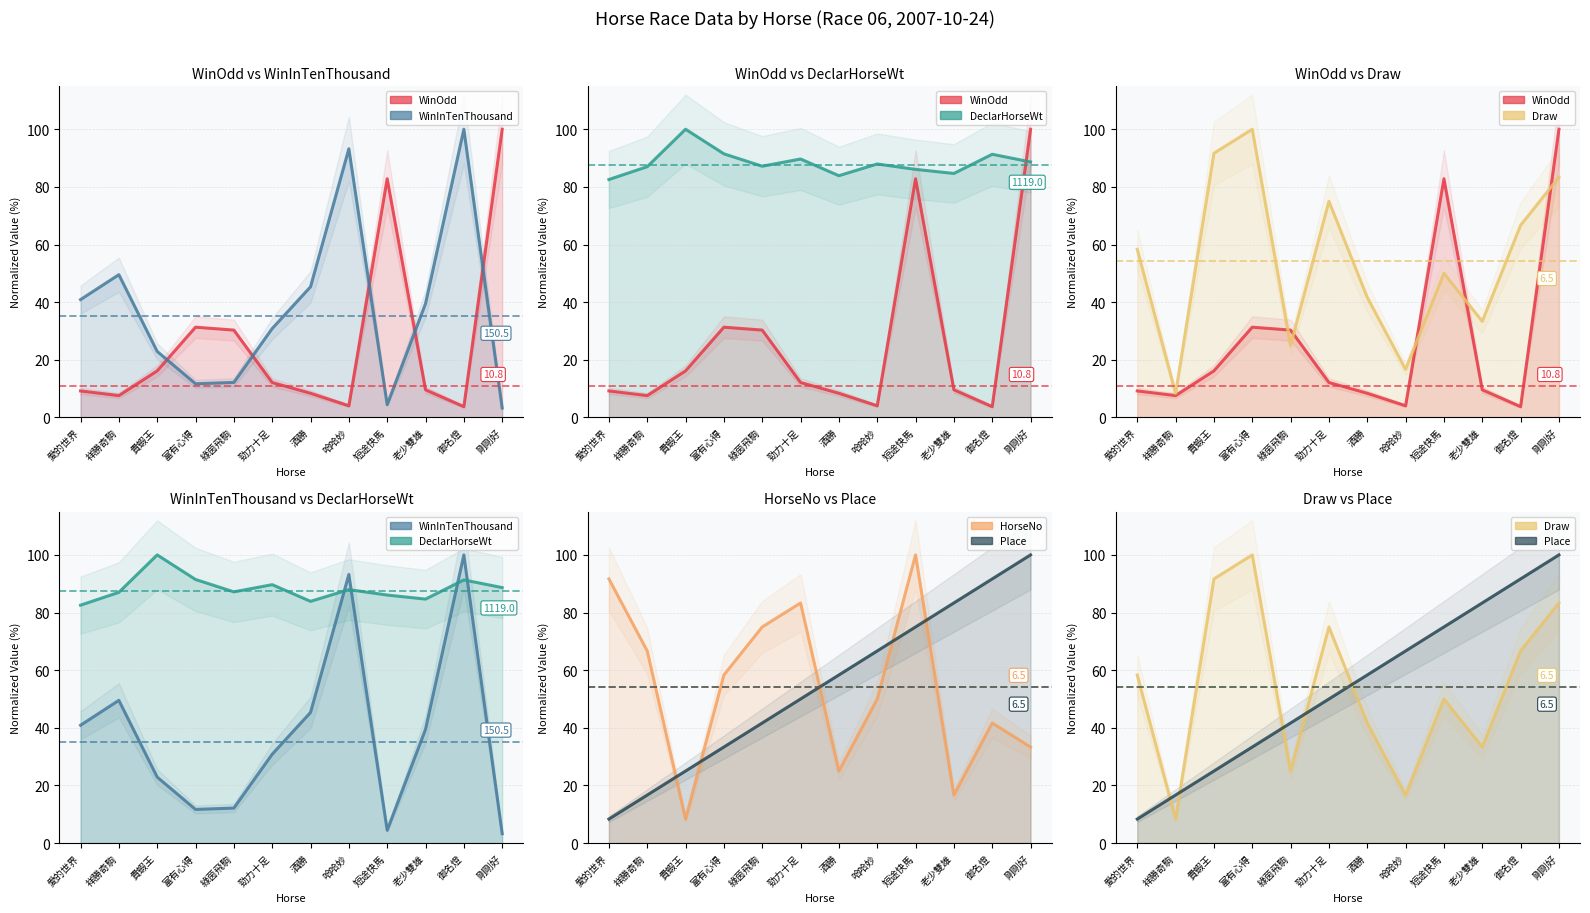

Reading left to right, what are all the values shown in this chart?

WinOdd (line): 愛的世界=9.2	祥勝奇駒=7.6	貴蝦王=16.2	富有心得=31.3	綠茵飛駒=30.3	勁力十足=12.1	酒勝=8.4	哈哈妙=4.0	短途快馬=82.8	老少雙雄=9.6	御名燈=3.7	剛剛好=100.0
WinInTenThousand (line): 愛的世界=40.9	祥勝奇駒=49.5	貴蝦王=22.9	富有心得=11.7	綠茵飛駒=12.1	勁力十足=30.8	酒勝=45.3	哈哈妙=93.2	短途快馬=4.4	老少雙雄=39.5	御名燈=100.0	剛剛好=3.3
DeclarHorseWt (line): 愛的世界=82.6	祥勝奇駒=87.0	貴蝦王=100.0	富有心得=91.5	綠茵飛駒=87.2	勁力十足=89.7	酒勝=83.9	哈哈妙=87.9	短途快馬=86.1	老少雙雄=84.7	御名燈=91.3	剛剛好=88.7
Draw (line): 愛的世界=58.3	祥勝奇駒=8.3	貴蝦王=91.7	富有心得=100.0	綠茵飛駒=25.0	勁力十足=75.0	酒勝=41.7	哈哈妙=16.7	短途快馬=50.0	老少雙雄=33.3	御名燈=66.7	剛剛好=83.3
HorseNo (line): 愛的世界=91.7	祥勝奇駒=66.7	貴蝦王=8.3	富有心得=58.3	綠茵飛駒=75.0	勁力十足=83.3	酒勝=25.0	哈哈妙=50.0	短途快馬=100.0	老少雙雄=16.7	御名燈=41.7	剛剛好=33.3
Place (line): 愛的世界=8.3	祥勝奇駒=16.7	貴蝦王=25.0	富有心得=33.3	綠茵飛駒=41.7	勁力十足=50.0	酒勝=58.3	哈哈妙=66.7	短途快馬=75.0	老少雙雄=83.3	御名燈=91.7	剛剛好=100.0